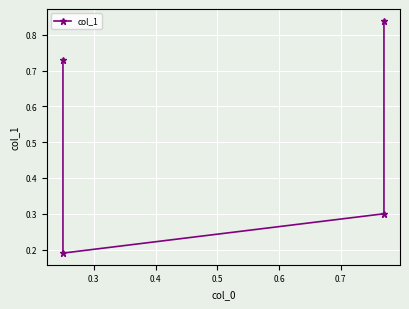

True or false: the data shows 0.2 at 0.4.

False